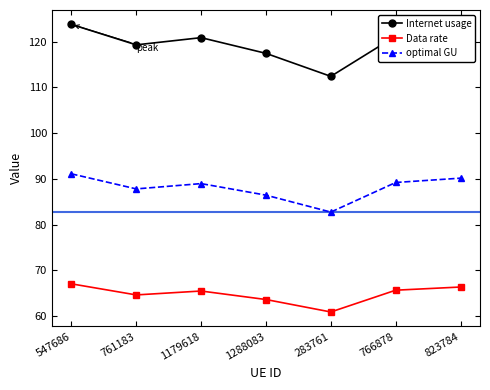

What is the minimum value shown in the chart?

60.9